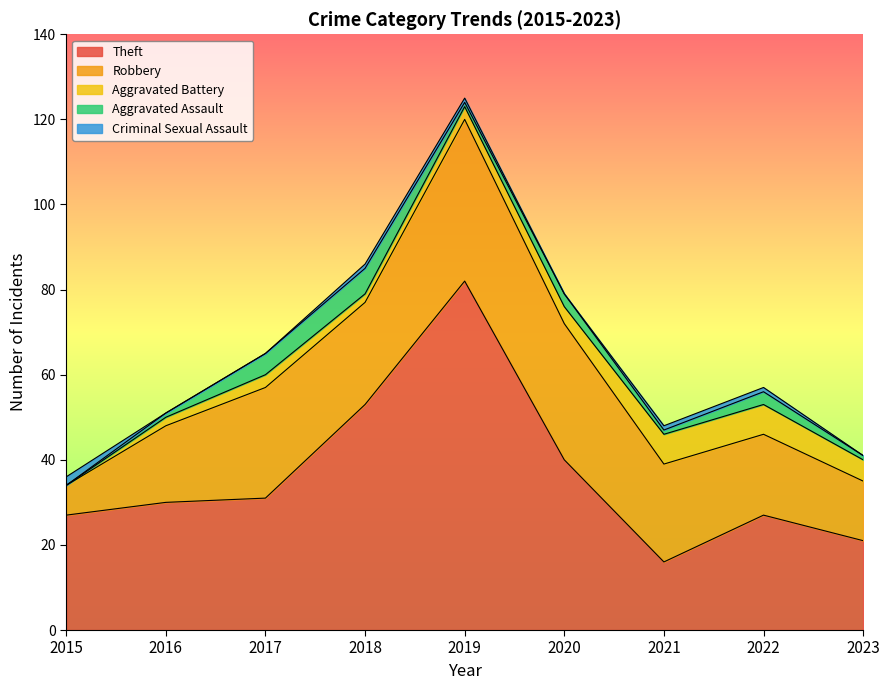

At which label does Theft reach its peak?

2019